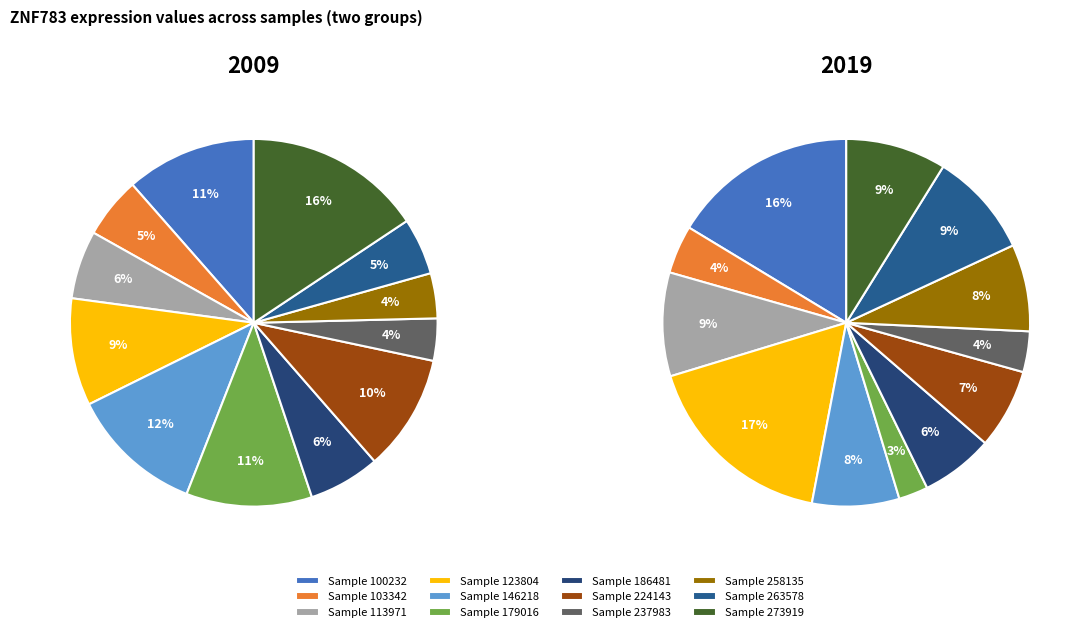

How many segments does this pie chart have?

12